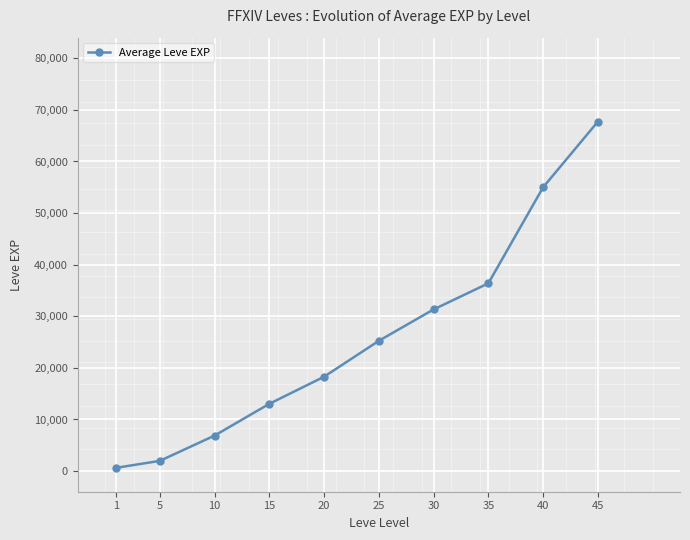

What is the maximum value shown in the chart?

67730